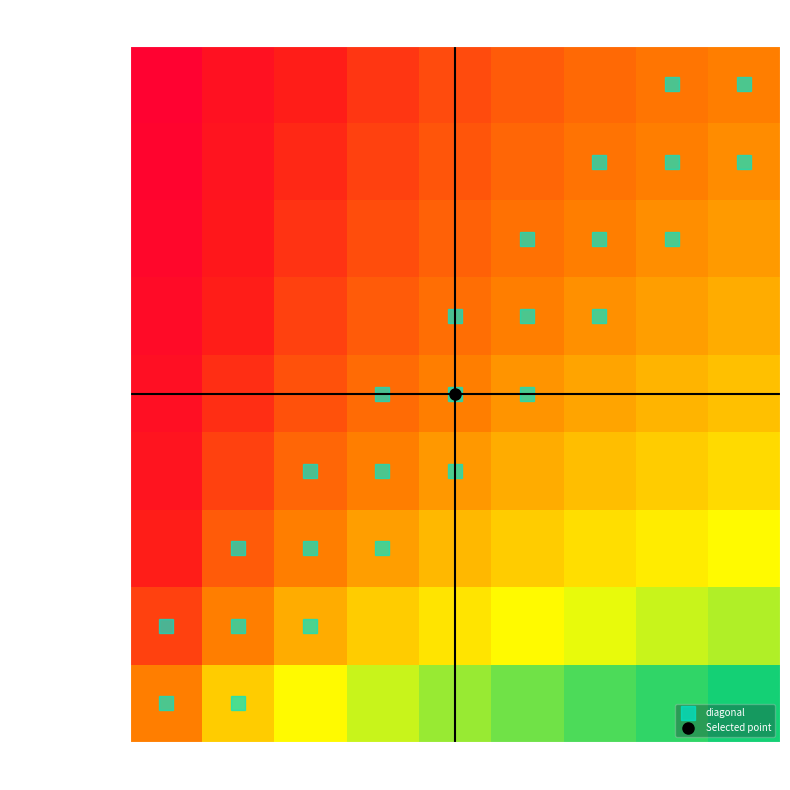

At which category is the sum across all series the highest?

1